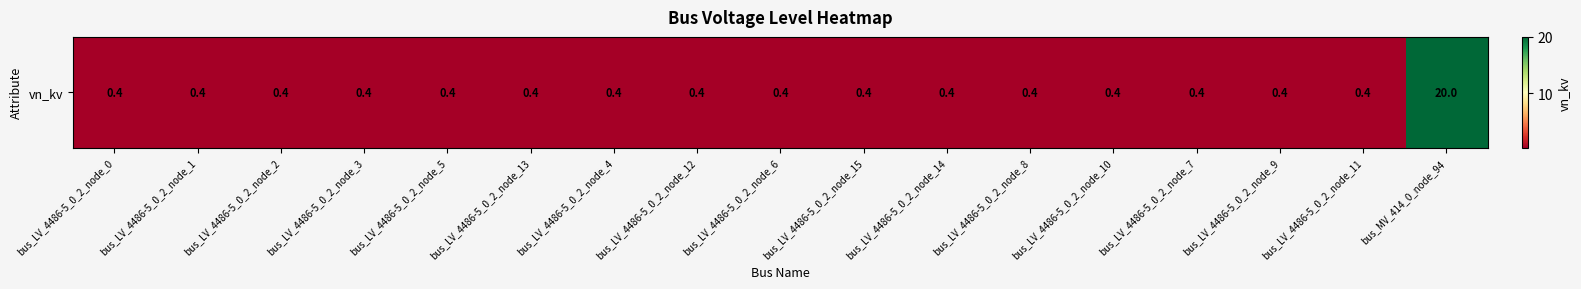

Reading right to left, transcribe all the data shown in this chart.

20.0	0.4	0.4	0.4	0.4	0.4	0.4	0.4	0.4	0.4	0.4	0.4	0.4	0.4	0.4	0.4	0.4